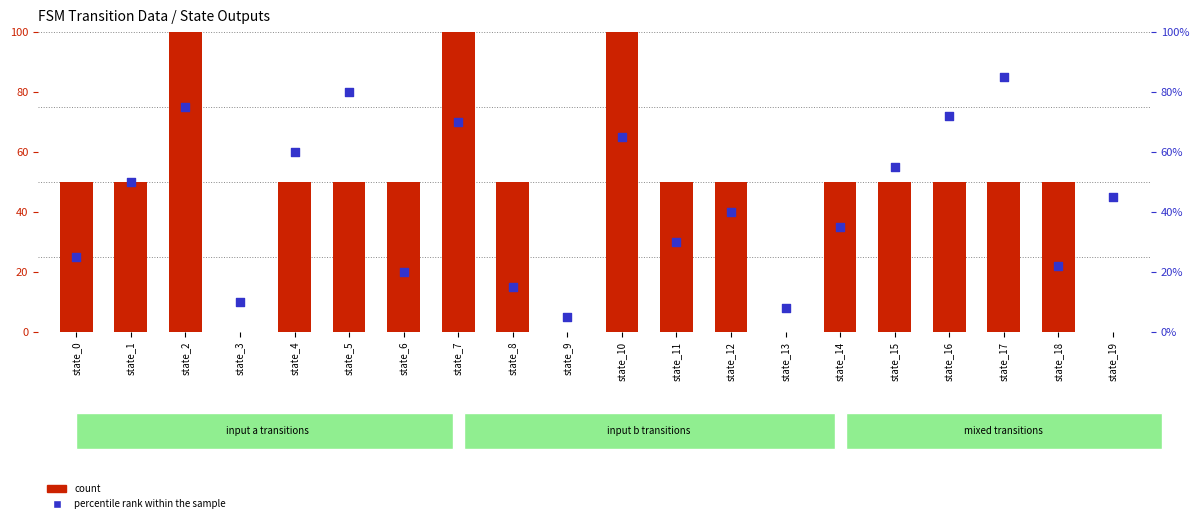

What are all the series names shown in the legend?

count, percentile rank within the sample